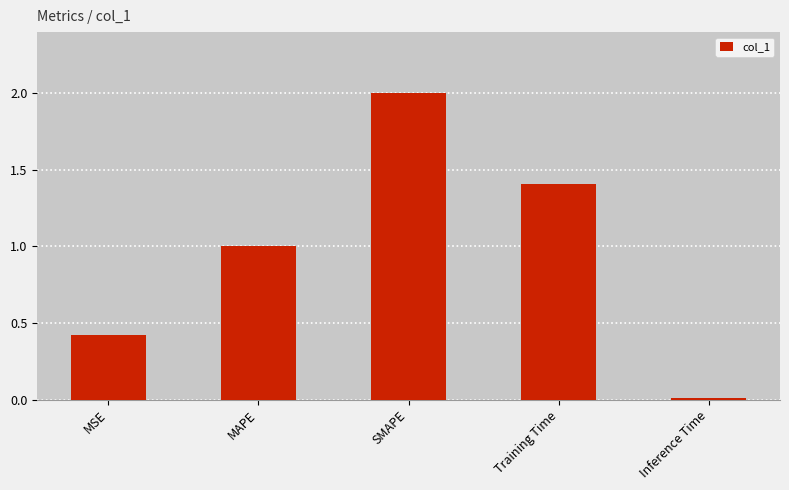

What is the label of the 3rd bar from the right?

SMAPE